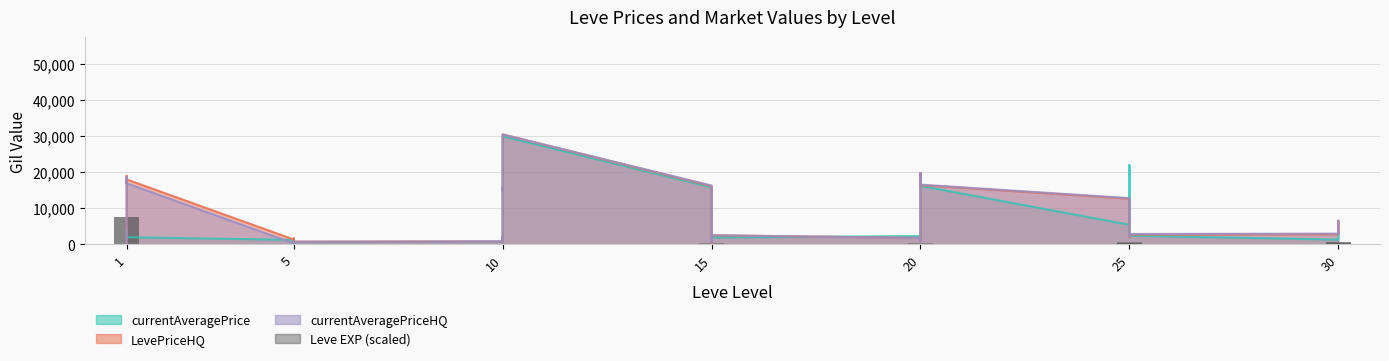

What is the change in value from 25 to 22?

-7285.7